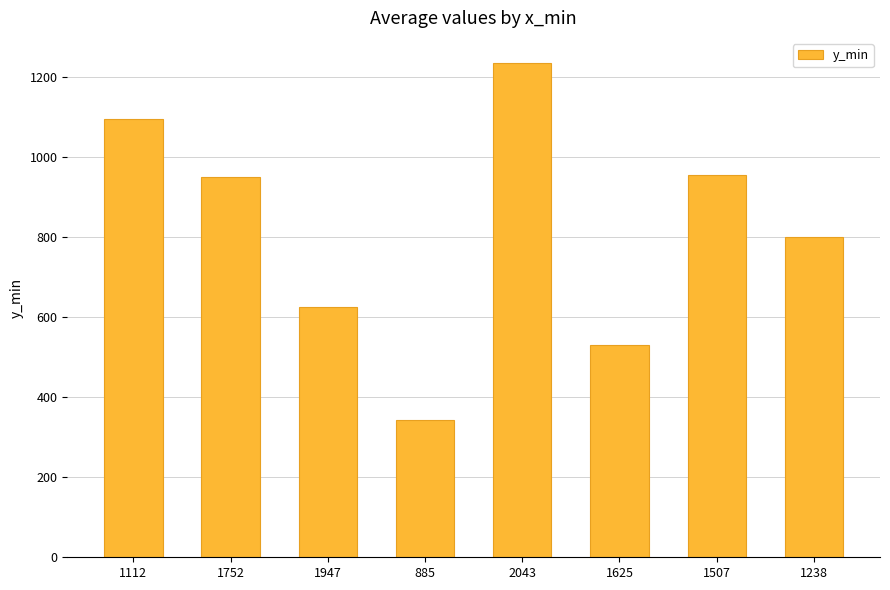

Reading left to right, what are all the values shown in this chart?

1112=1096	1752=949	1947=625	885=343	2043=1236	1625=530	1507=955	1238=800